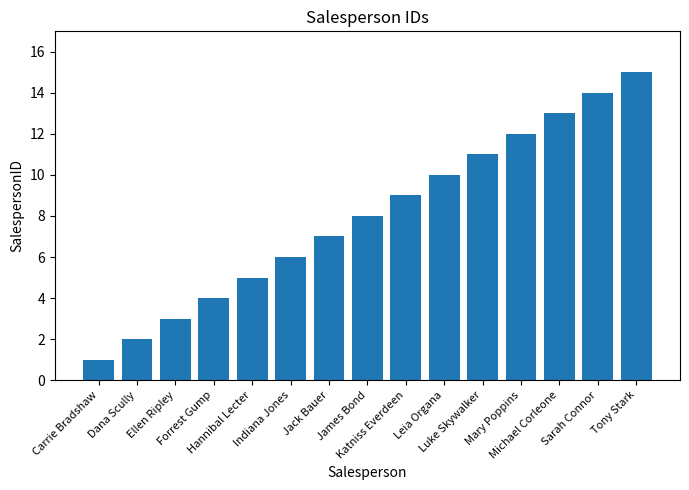

Rank the categories by value from lowest to highest.

Carrie Bradshaw, Dana Scully, Ellen Ripley, Forrest Gump, Hannibal Lecter, Indiana Jones, Jack Bauer, James Bond, Katniss Everdeen, Leia Organa, Luke Skywalker, Mary Poppins, Michael Corleone, Sarah Connor, Tony Stark